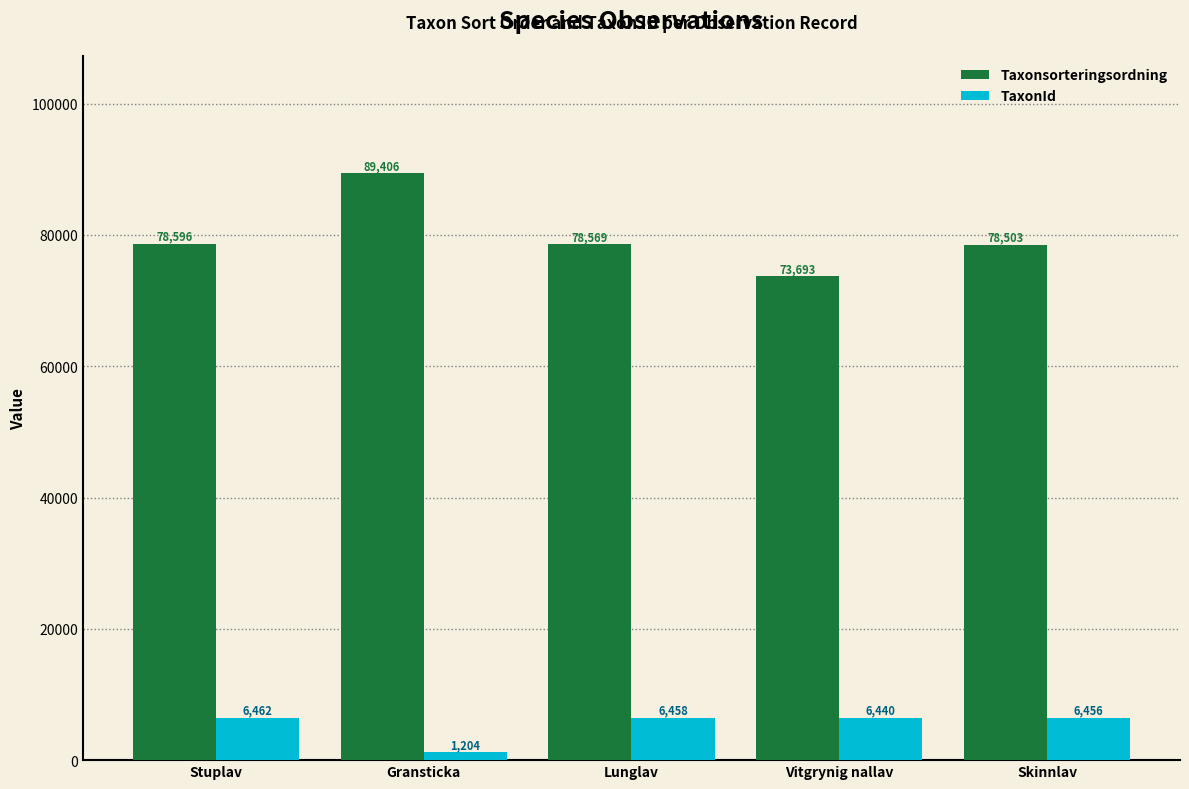

List the labels in order of TaxonId value, smallest first.

Gransticka, Vitgrynig nallav, Skinnlav, Lunglav, Stuplav